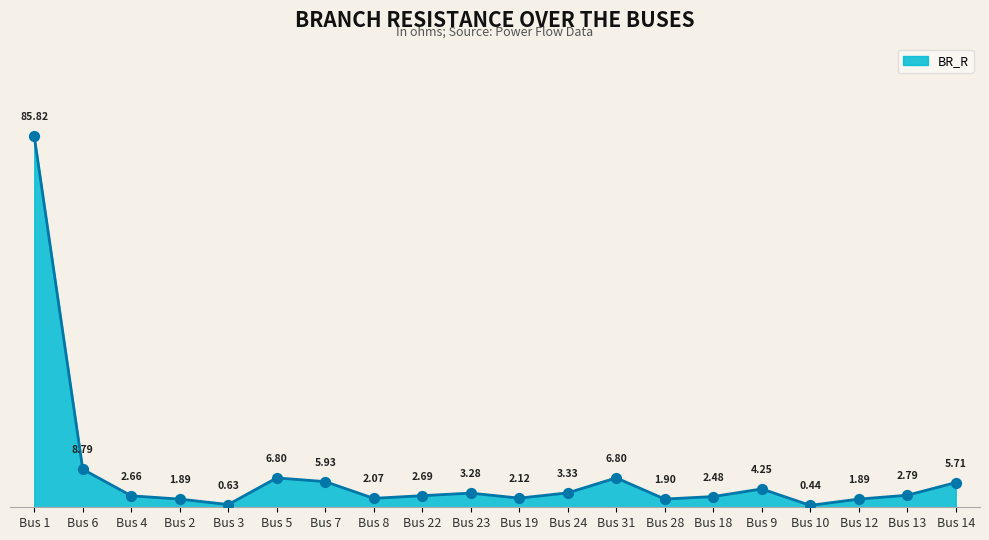

What is the change in value from Bus 3 to Bus 28?

+1.3